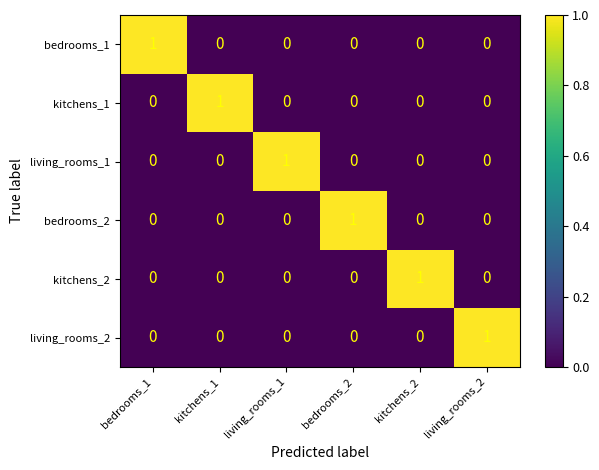

At how many categories does at least one series exceed 0?

6